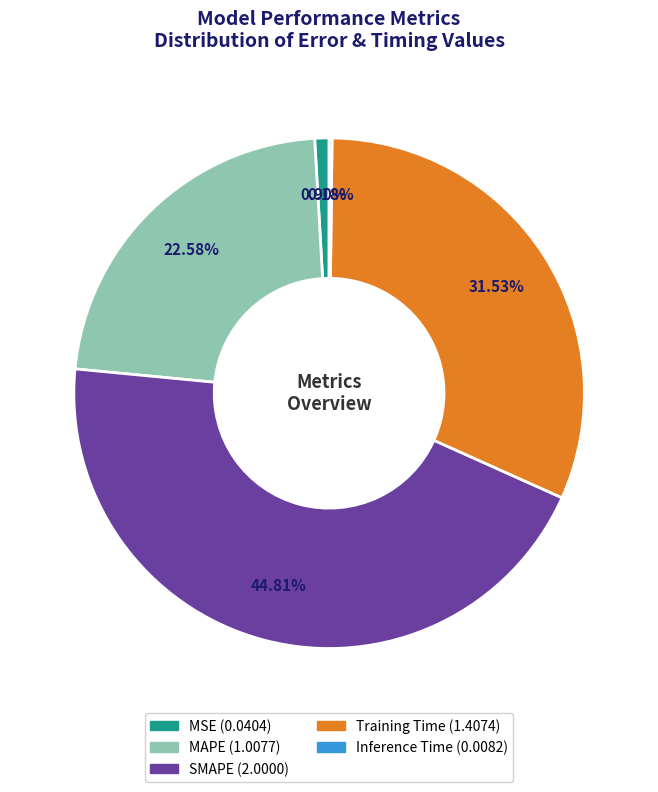

To the nearest percent, what is the combined percentage of MAPE and Training Time?

54%